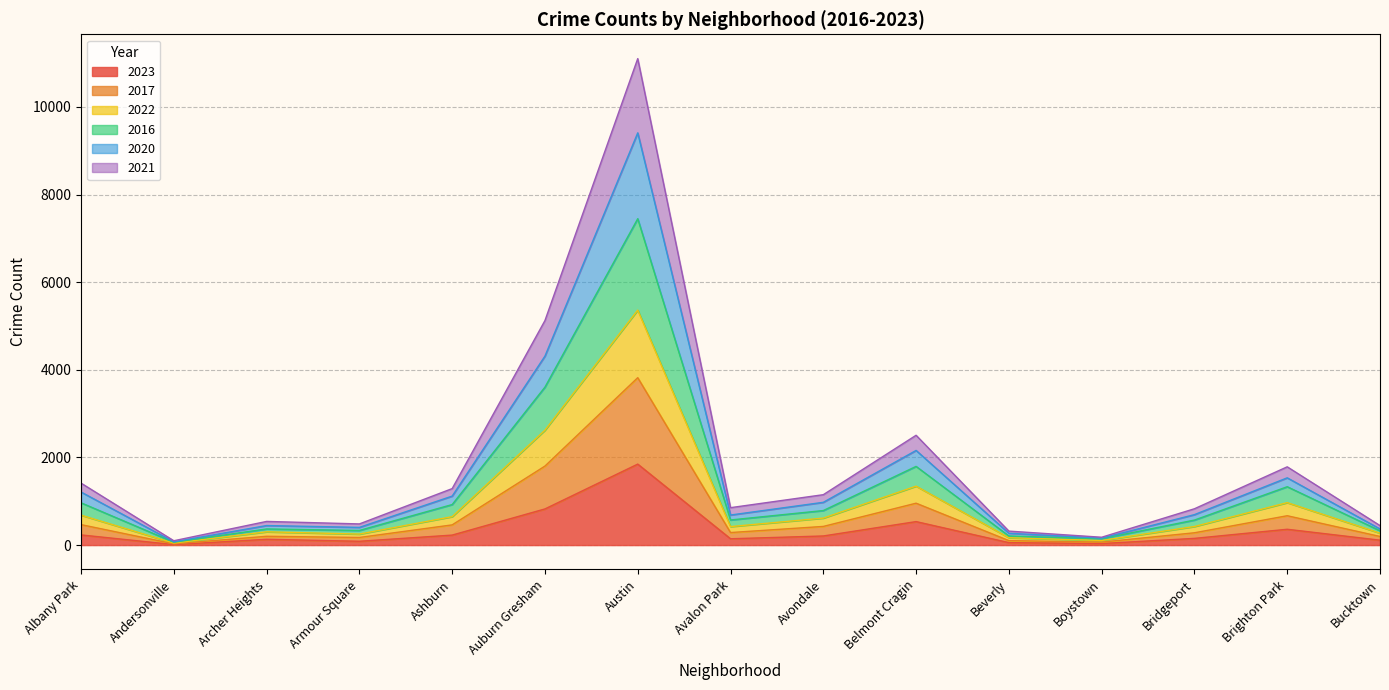

At which category is the sum across all series the highest?

Austin